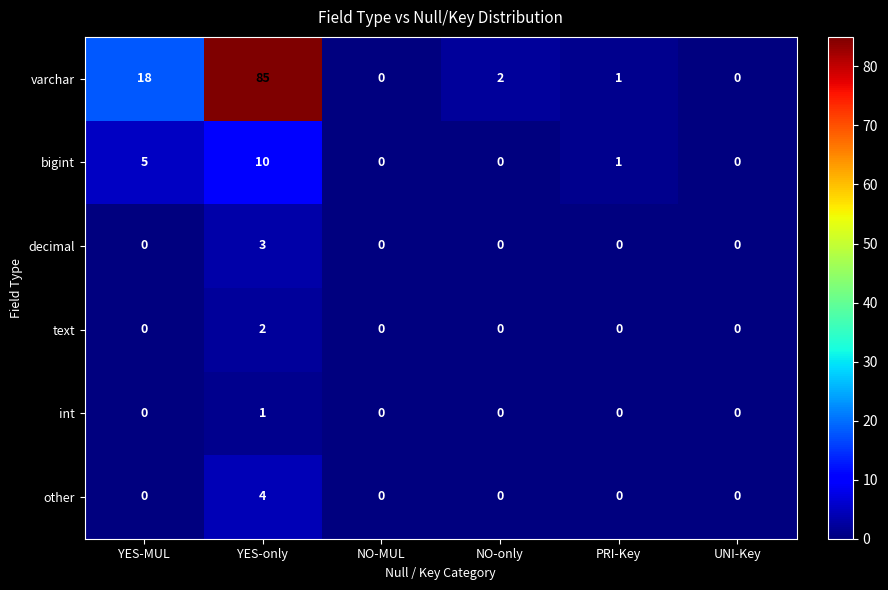

At which label does text reach its peak?

YES-only